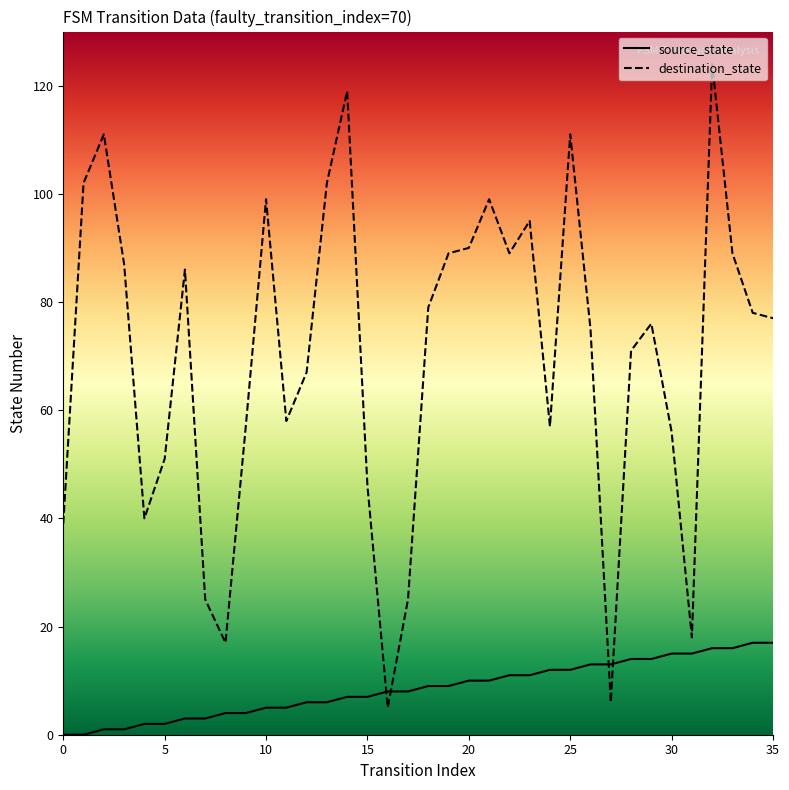

After their last crossing, which series has the higher values: source_state or destination_state?

destination_state